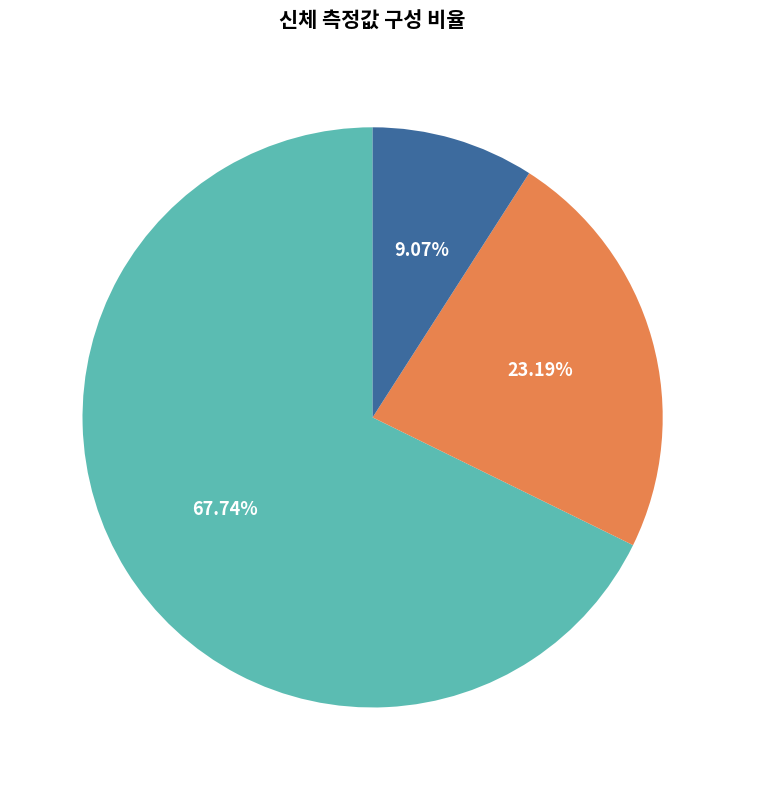

Rank the categories by value from lowest to highest.

BMI, 체중 (kg), 신장 (cm)